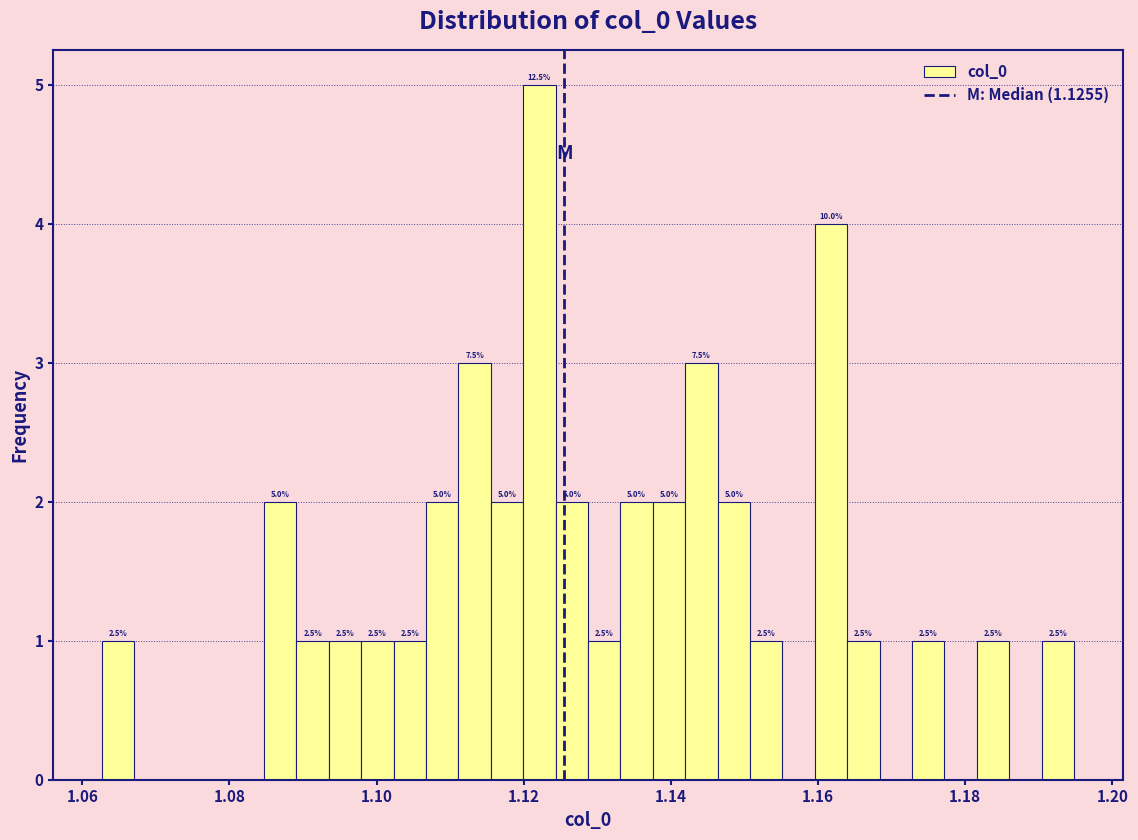

Read against the x-axis, roughly where is the centre of the tallest bar?

1.122